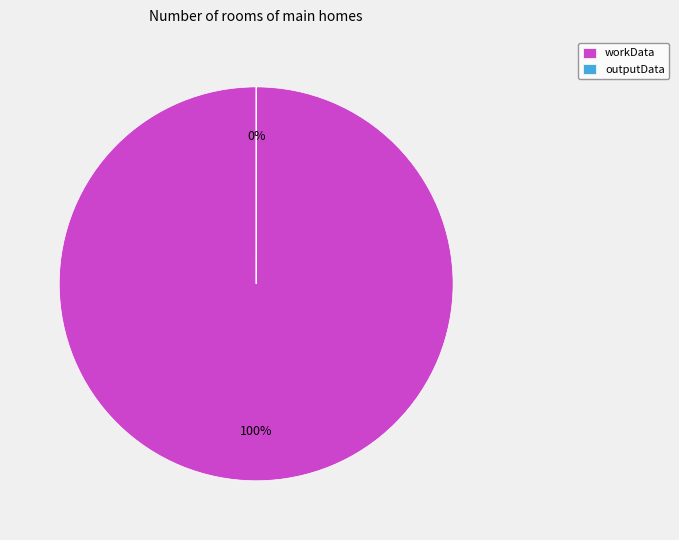

Is it true that outputData is 1% of the pie?

False